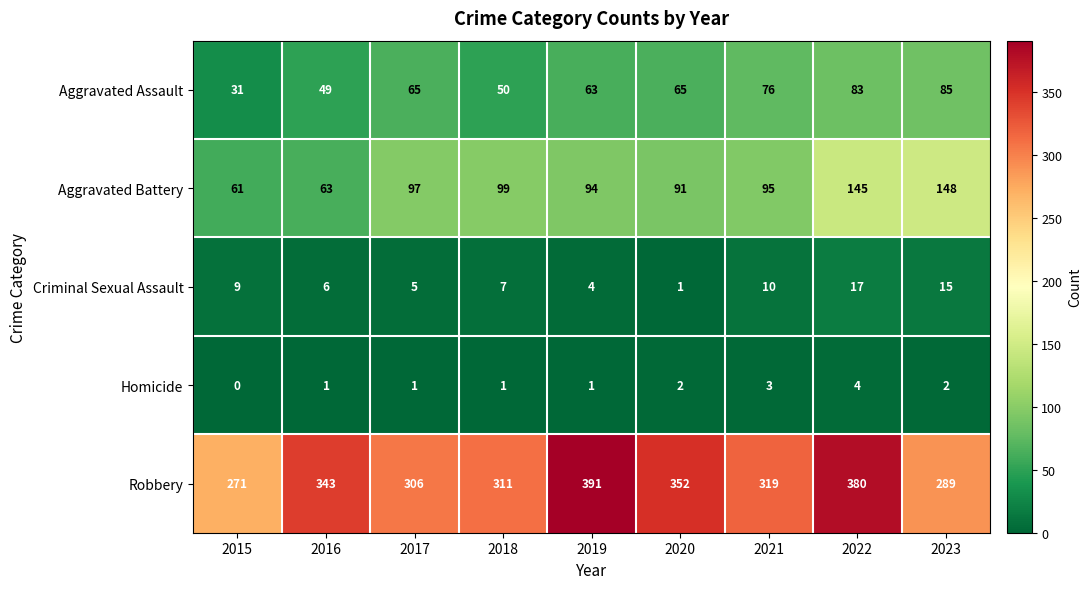

What is the difference between the highest and lowest values at 2023?

287